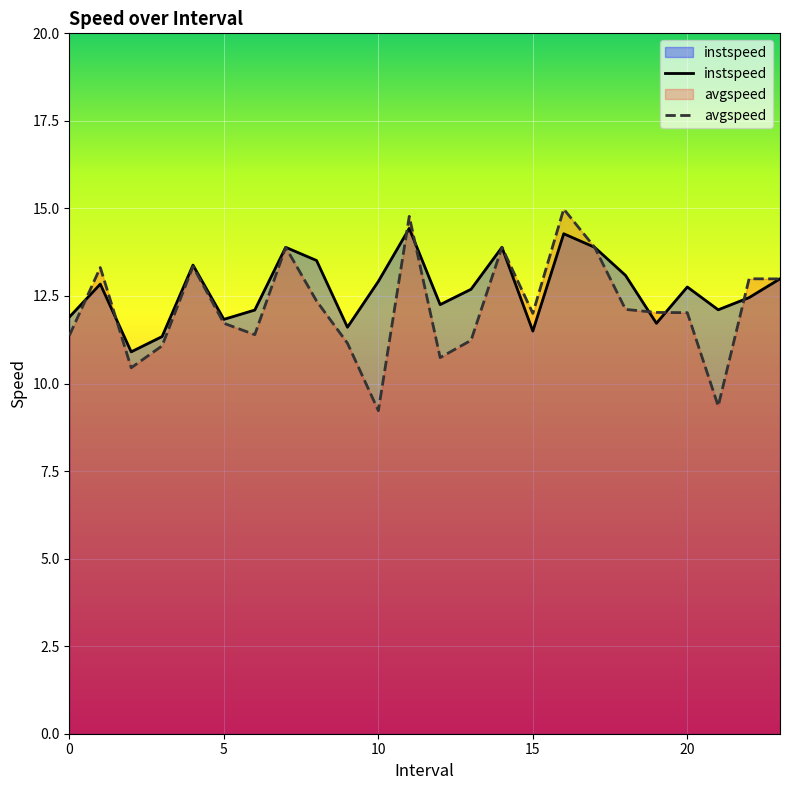

How many lines are shown in the chart?

2